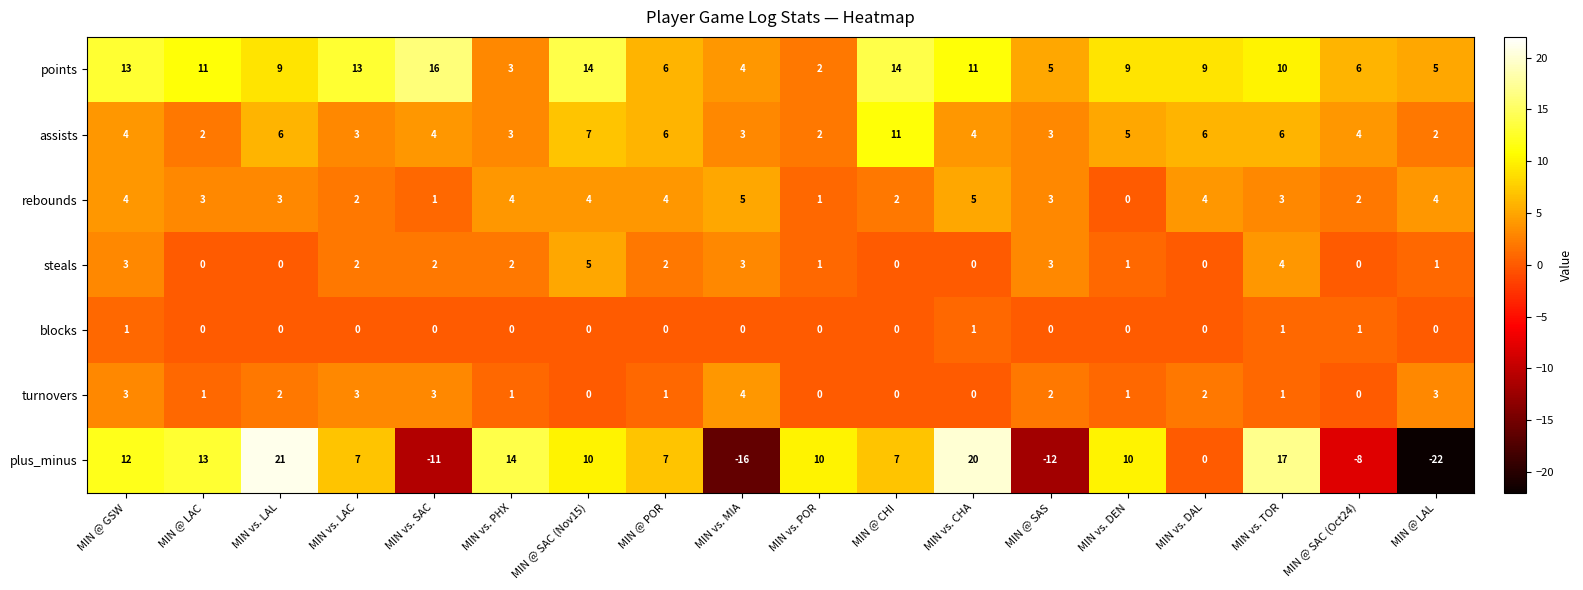

What is the sum of all turnovers values?

27